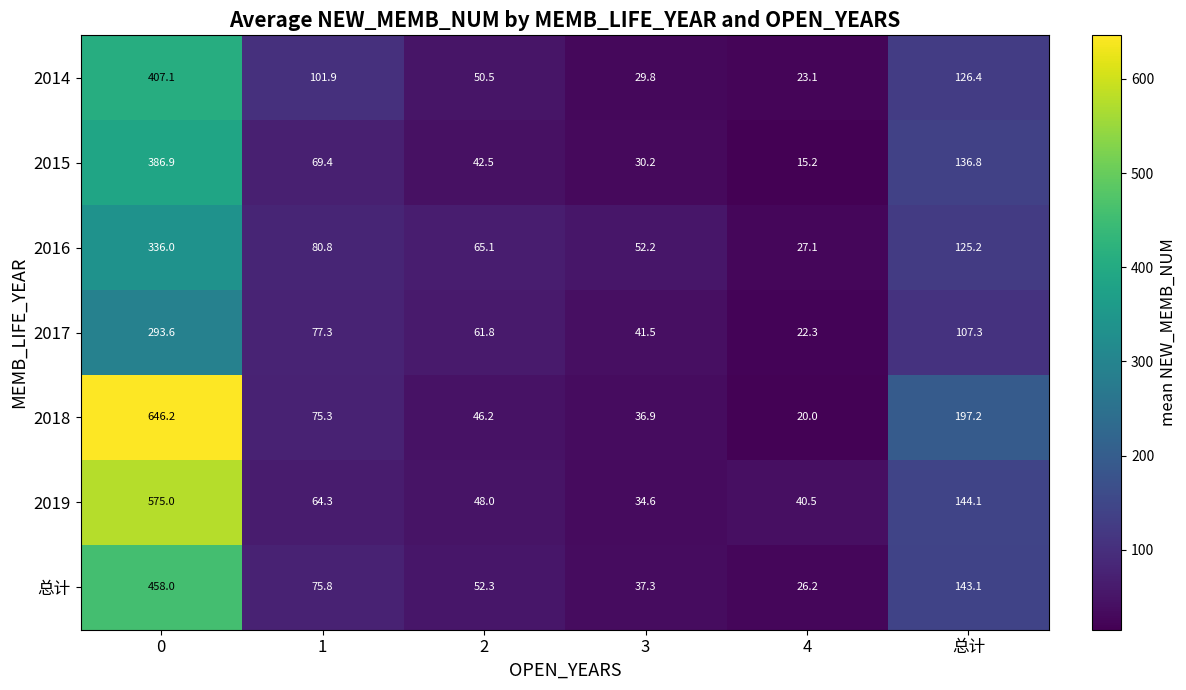

What is the approximate value of 2019 at 0?

575.0